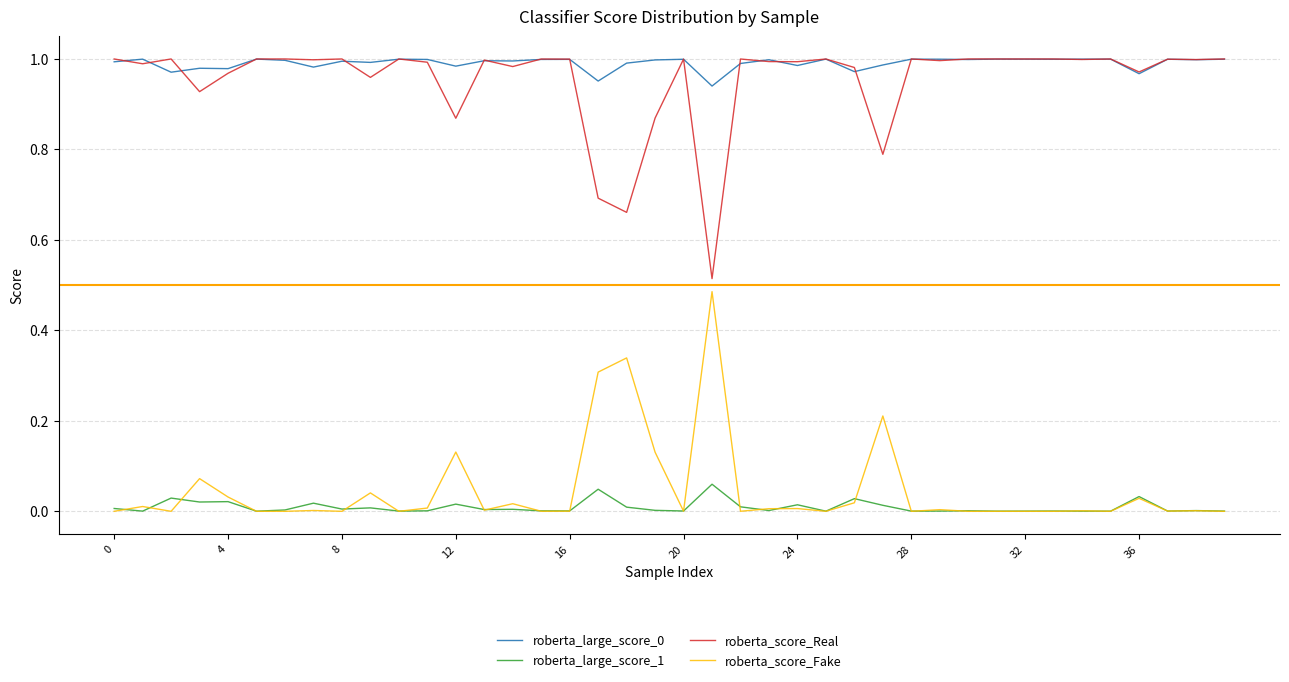

True or false: roberta_score_Real and roberta_large_score_1 intersect in this chart.

False